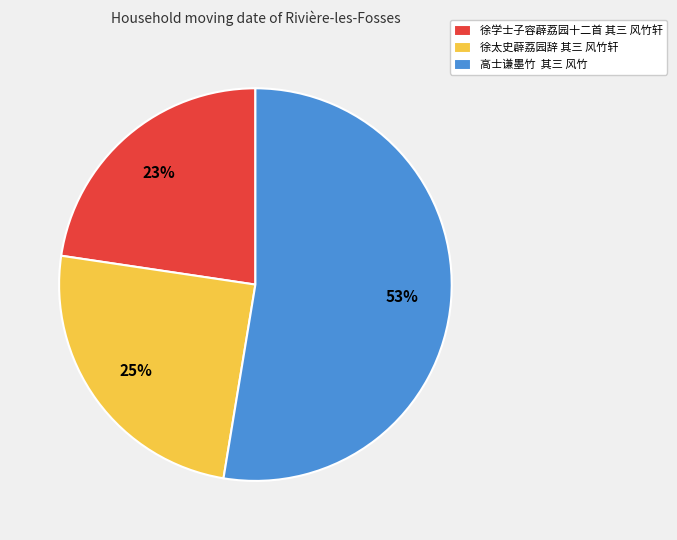

True or false: 徐太史薜荔园辞 其三 风竹轩 accounts for 37% of the total.

False